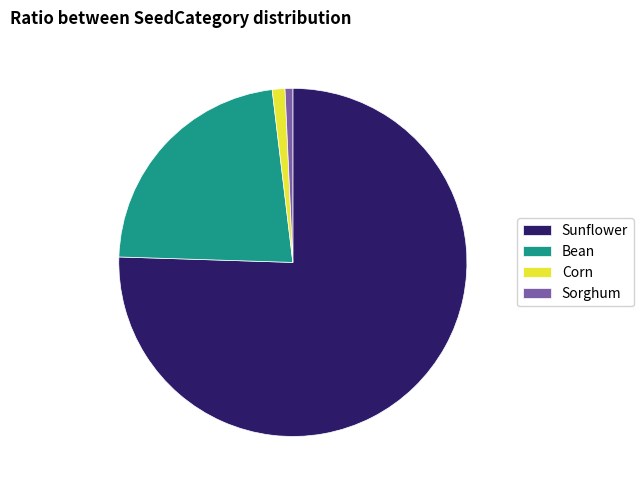

Is the sum of Sunflower and Bean greater than half?

Yes